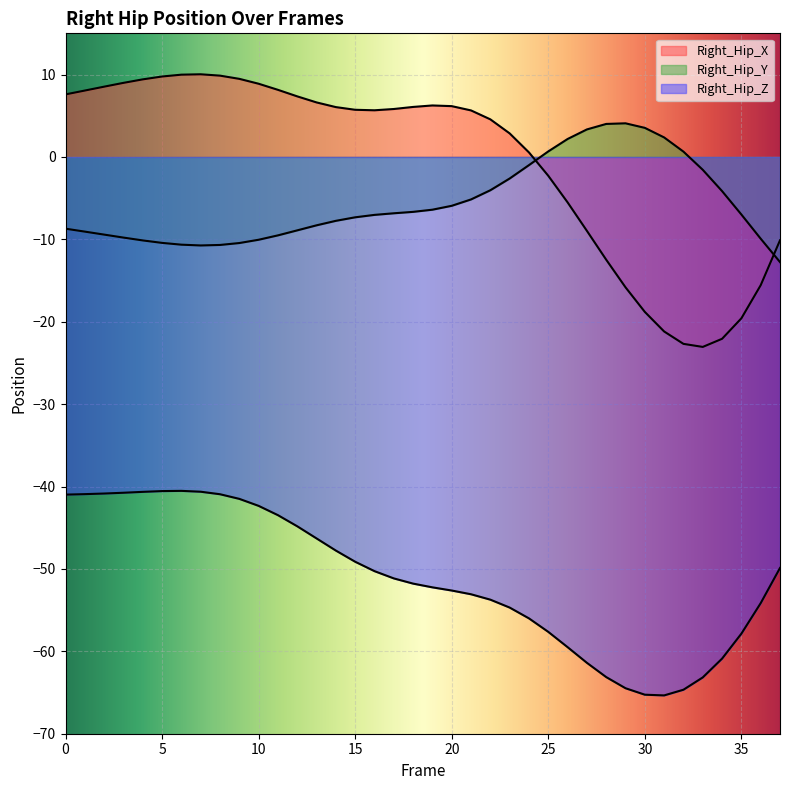

True or false: Right_Hip_Z and Right_Hip_Y cross at least once.

False